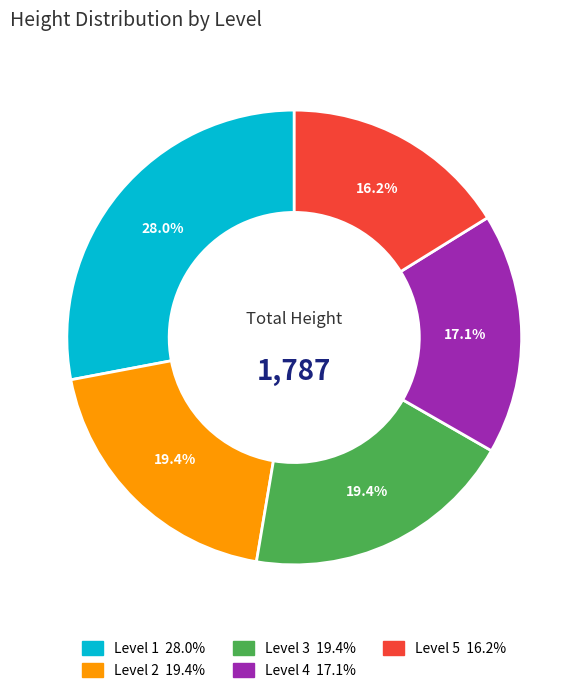

Is there any slice that represents more than half of the pie?

No